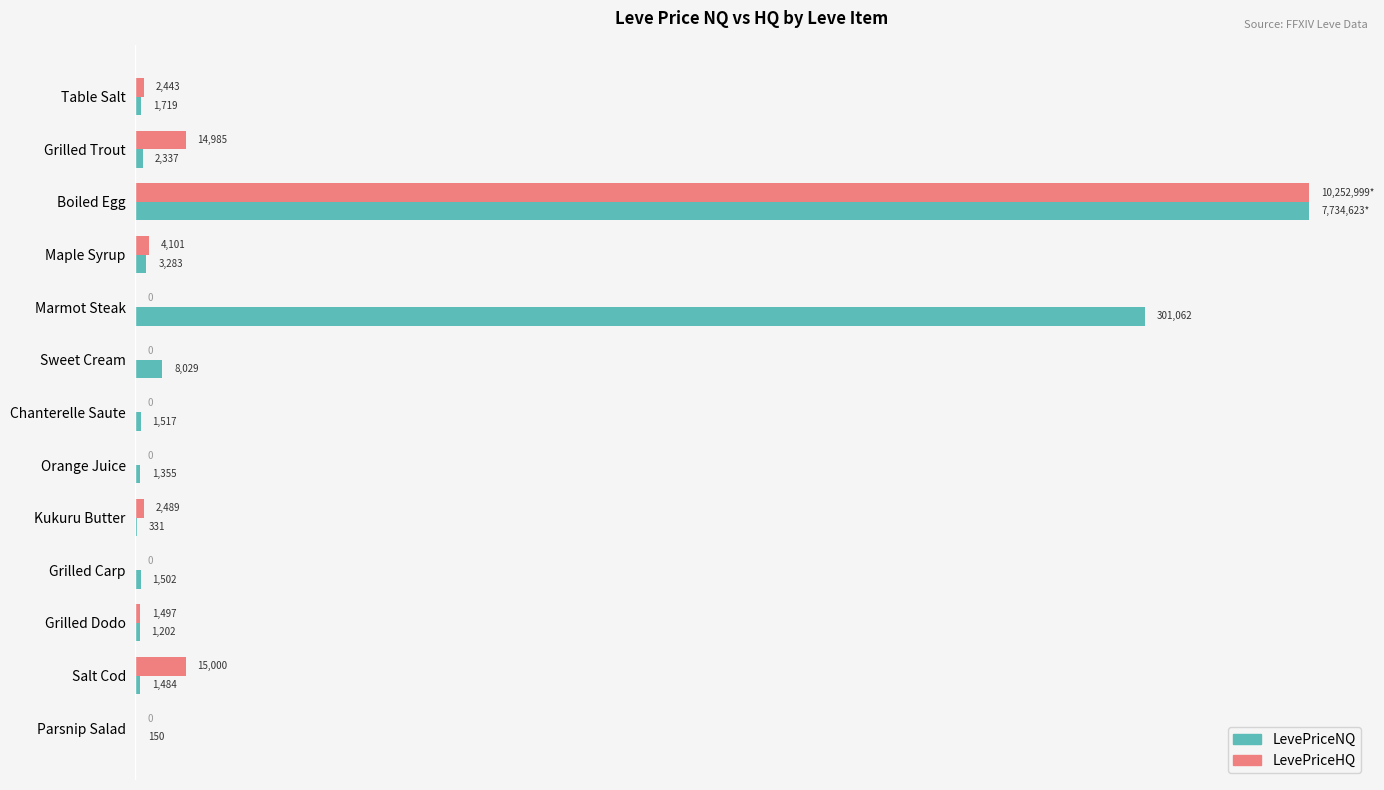

Where is LevePriceNQ nearest to the value 175075?

Marmot Steak